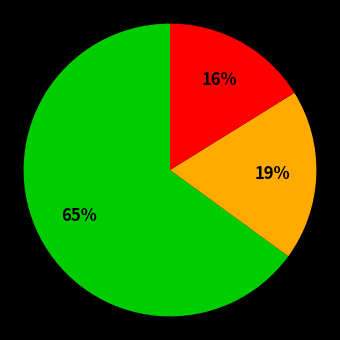

Does any single category account for the majority?

Yes